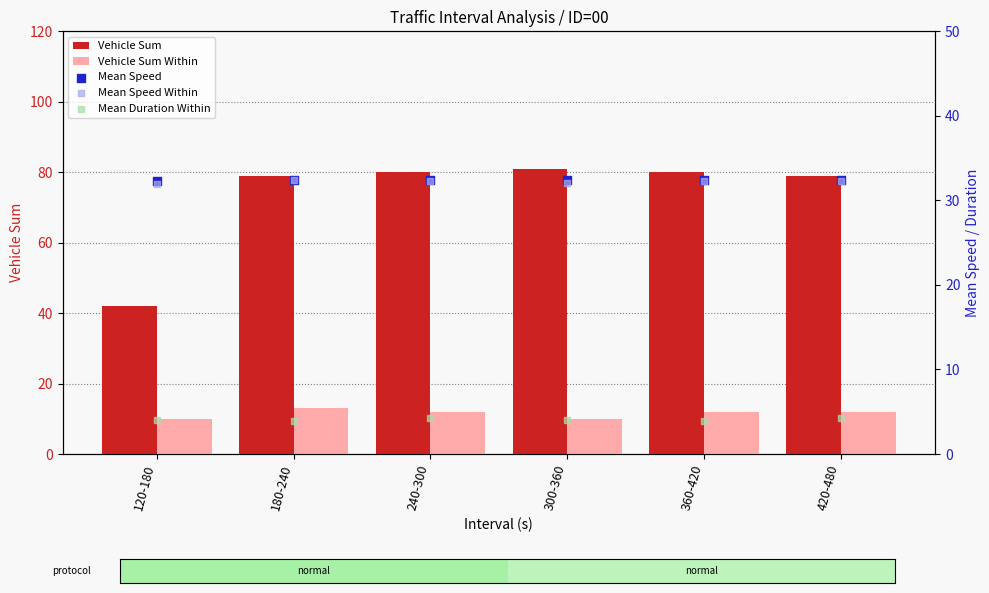

Which series has the largest total across all categories?

Vehicle Sum